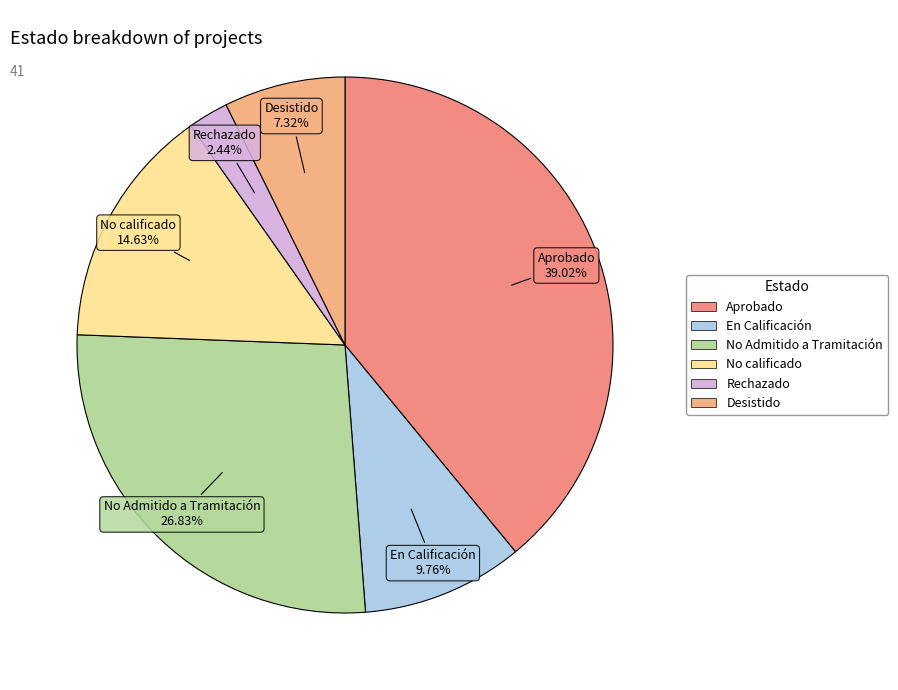

What is the smallest slice in the pie chart?

Rechazado